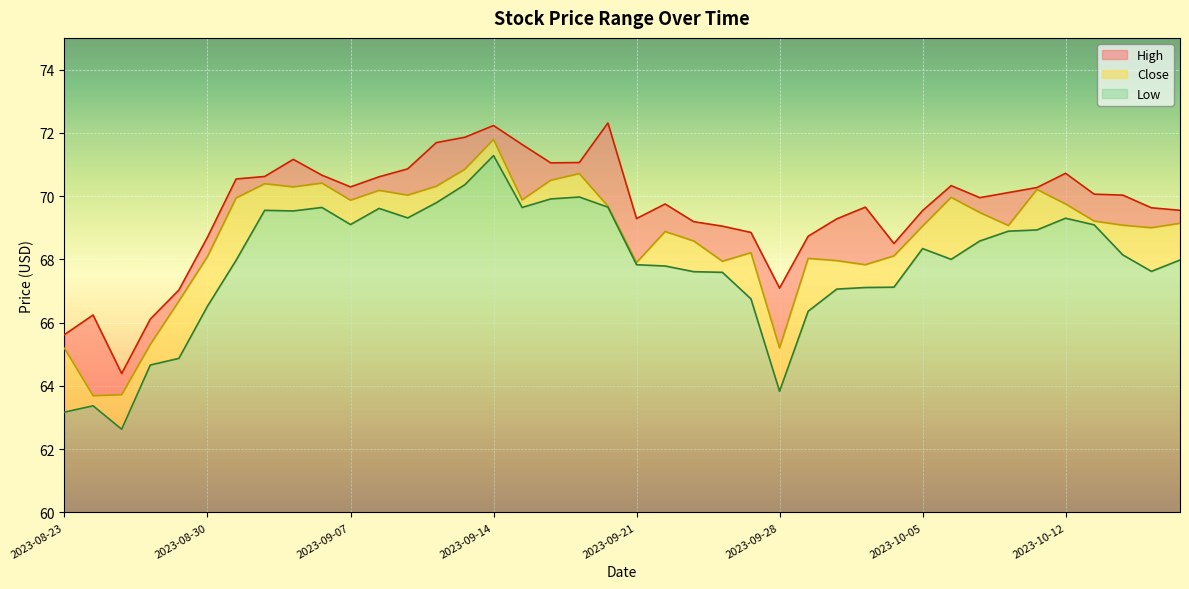

What is the highest value of the Low series?

11.3